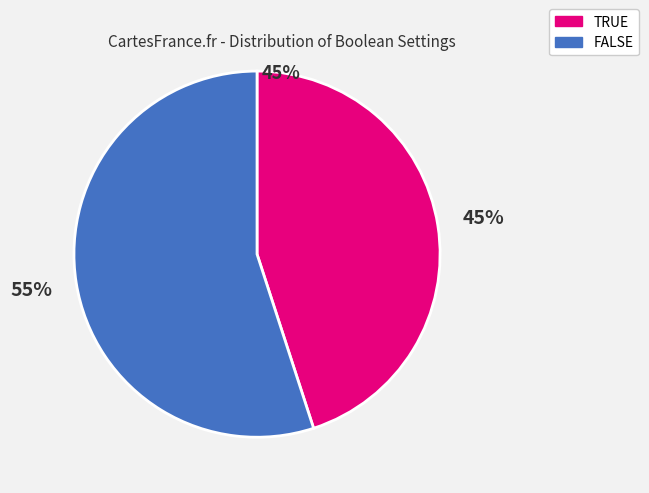

Rank the categories by value from lowest to highest.

TRUE, FALSE